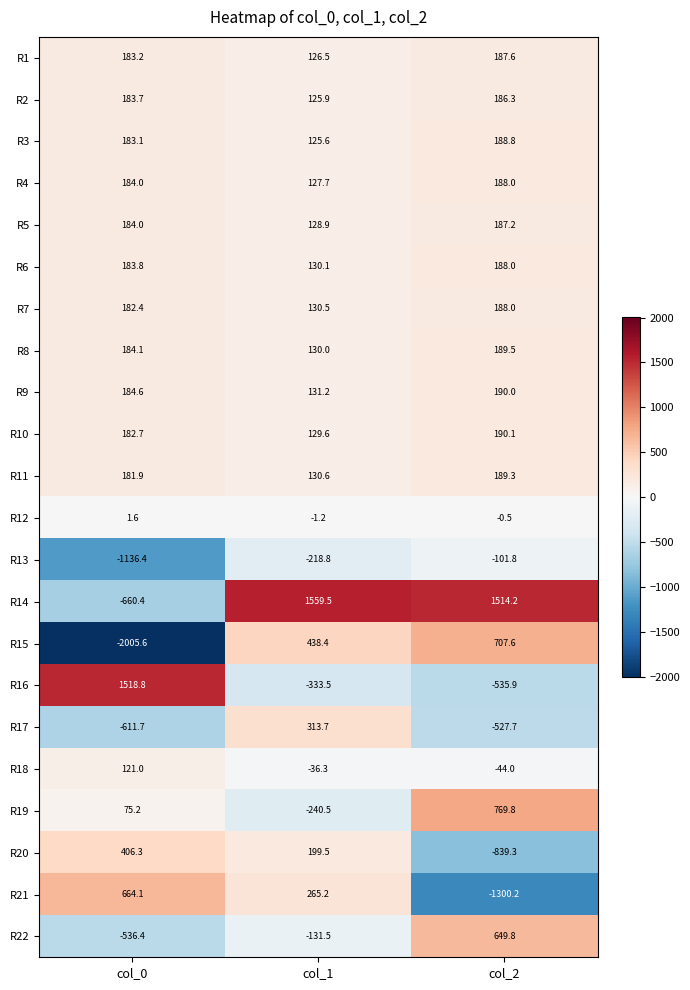

Which series has the widest spread of values?

R15